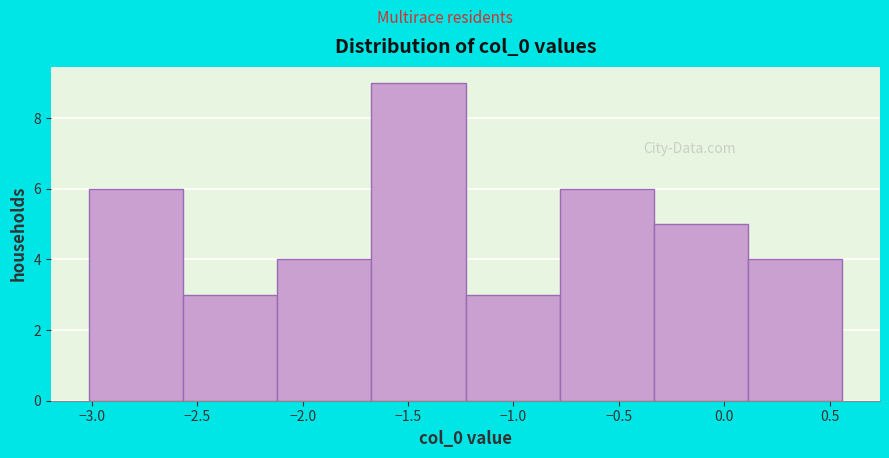

Reading left to right, transcribe this chart: for each bar, give the range it covers on the x-axis and its height. Neither the bar edges nor the heights are printed on the chart, so give them approximately, as read against the axes.

-3.00 to -2.55: 6
-2.55 to -2.10: 3
-2.10 to -1.65: 4
-1.65 to -1.25: 9
-1.25 to -0.80: 3
-0.80 to -0.35: 6
-0.35 to 0.10: 5
0.10 to 0.55: 4